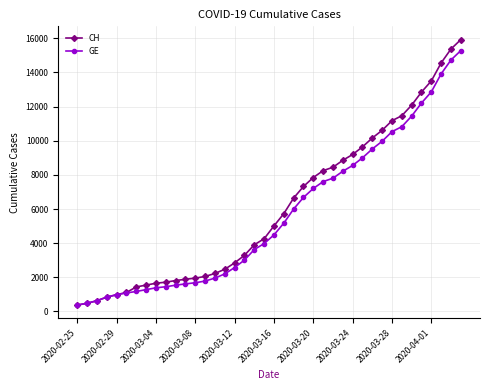

How many lines are shown in the chart?

2